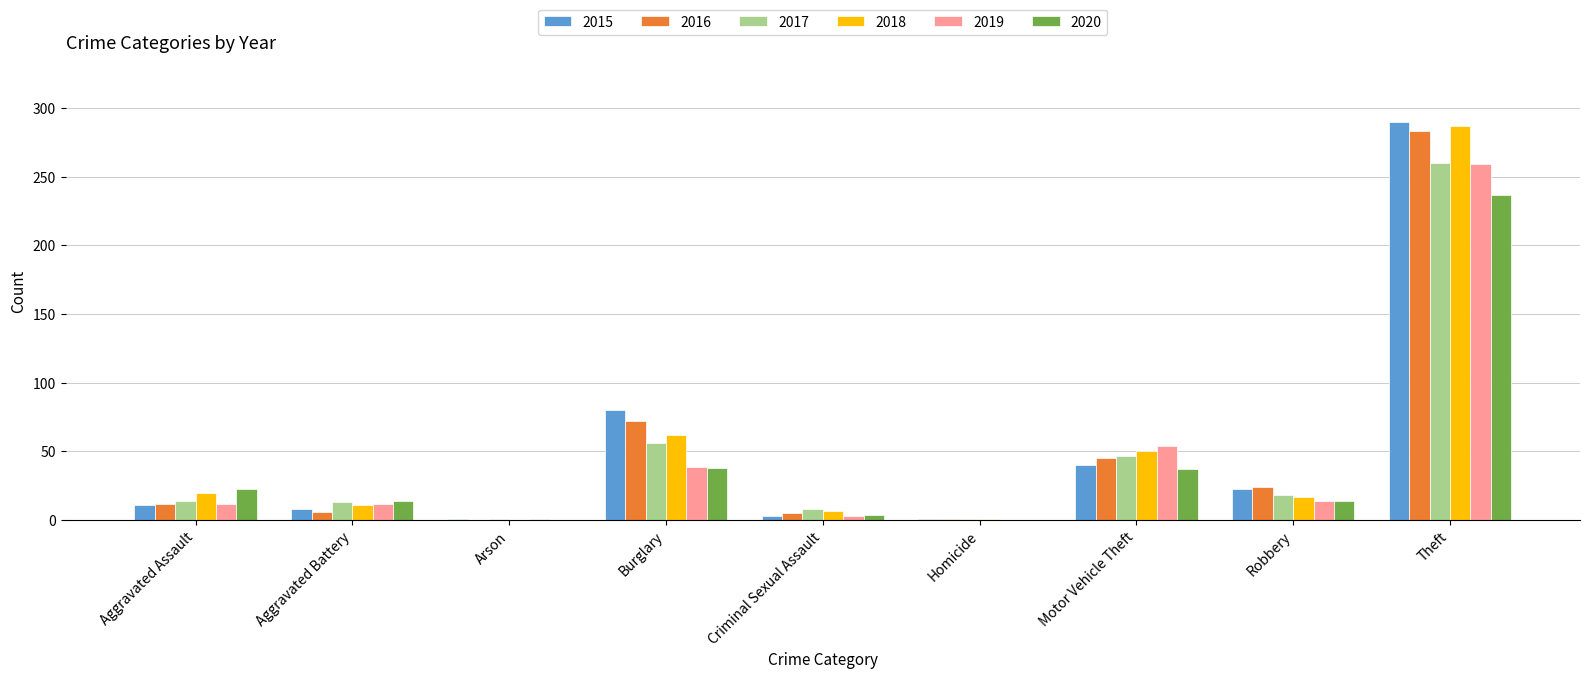

At which category is the sum across all series the highest?

Theft